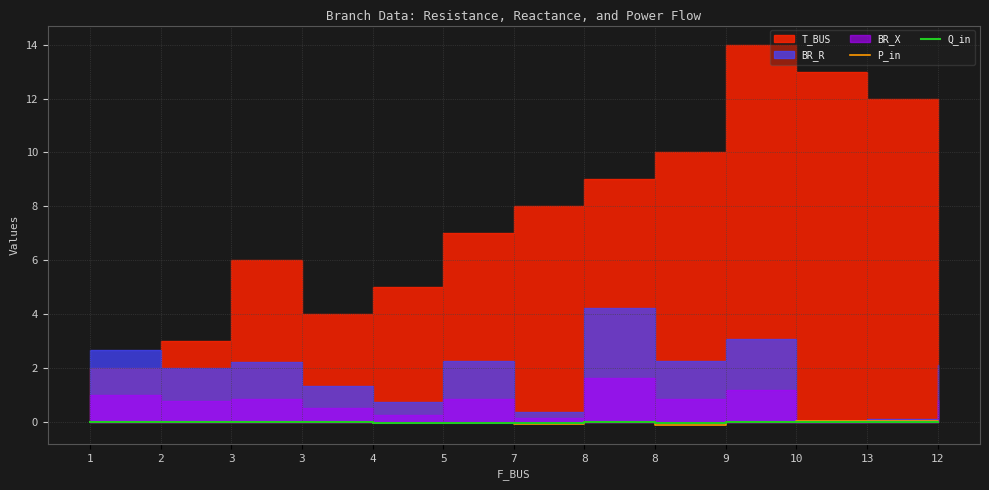

The value of Q_in at 4 is -0.0. True or false?

True